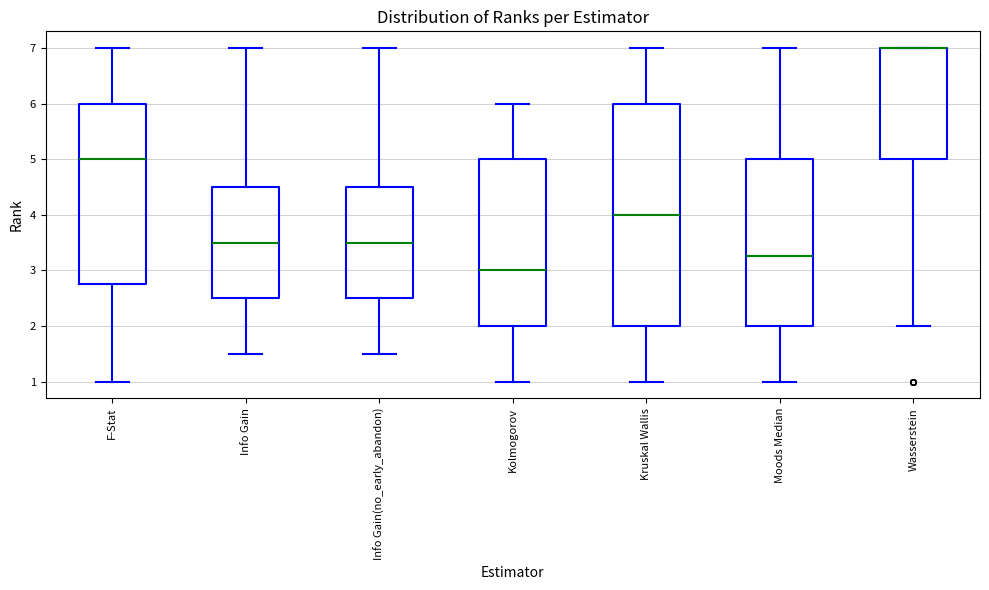

Reading left to right, read every box against the y-axis: the position of its median line, the range the box covers, and the ends of its whiskers. The values are not printed on the chart, so give them approximately, as read against the axis.

F-Stat: median 5.0, box 2.8 to 6.0, whiskers 1.0 to 7.0
Info Gain: median 3.5, box 2.5 to 4.5, whiskers 1.5 to 7.0
Info Gain(no_early_abandon): median 3.5, box 2.5 to 4.5, whiskers 1.5 to 7.0
Kolmogorov: median 3.0, box 2.0 to 5.0, whiskers 1.0 to 6.0
Kruskal Wallis: median 4.0, box 2.0 to 6.0, whiskers 1.0 to 7.0
Moods Median: median 3.3, box 2.0 to 5.0, whiskers 1.0 to 7.0
Wasserstein: median 7.0 (drawn on the box's upper edge), box 5.0 to 7.0, whiskers 2.0 to 7.0